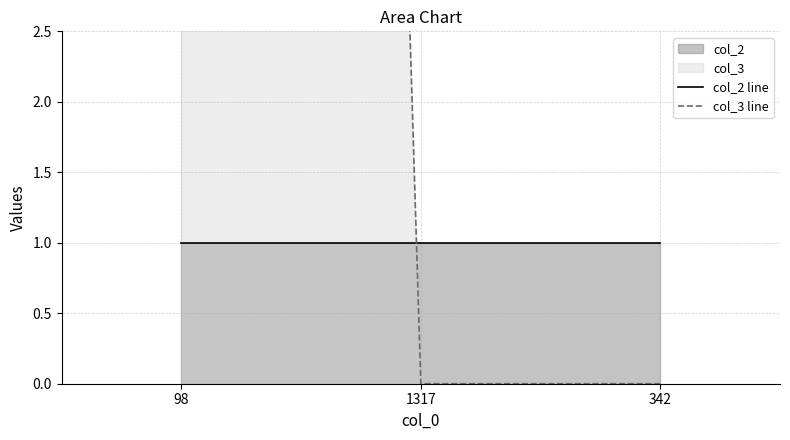

Is the value of col_3 line at 98 greater than the value of col_2 line at 98?

Yes